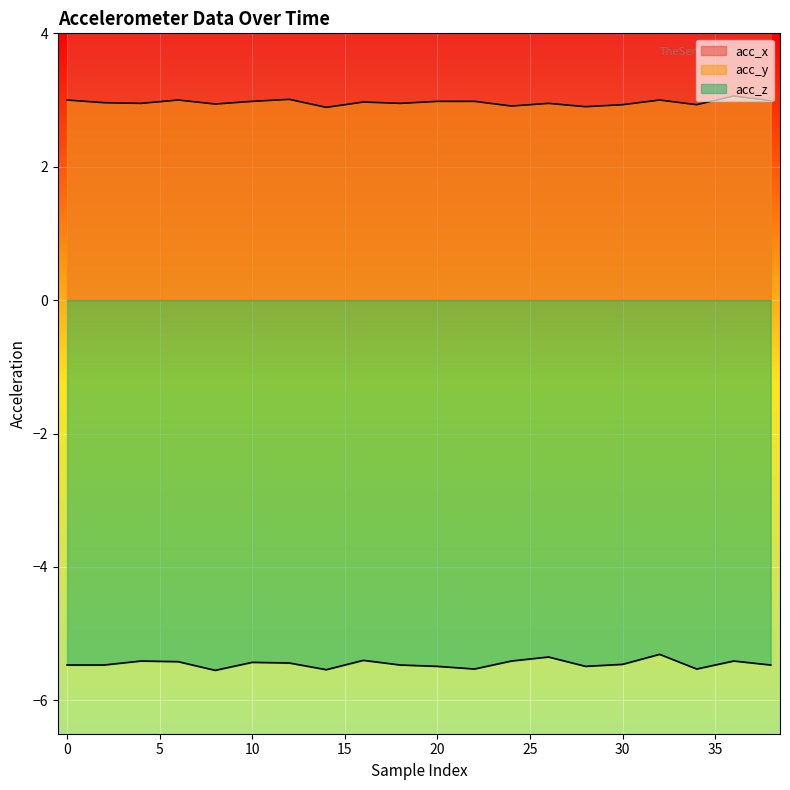

At which label is acc_z closest to -5?

32